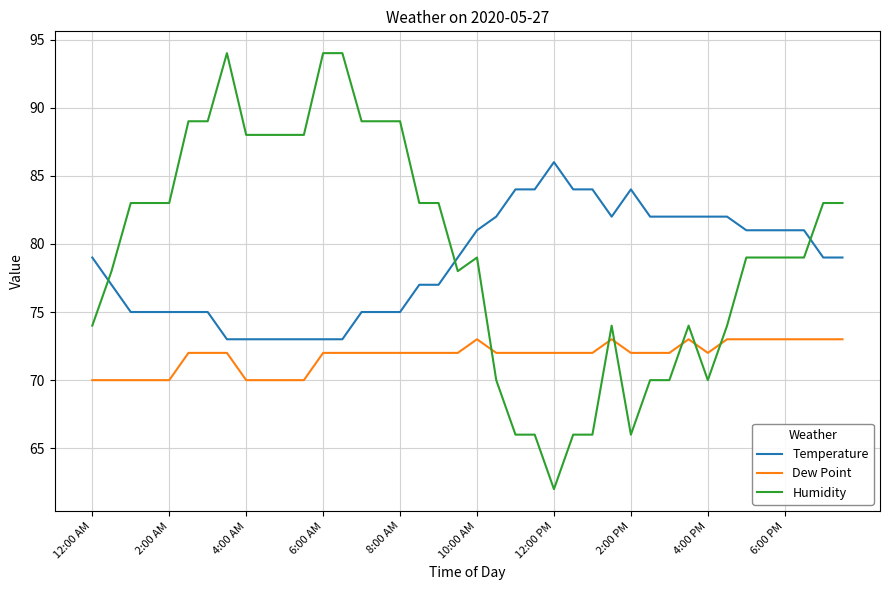

What is the lowest value of the Dew Point series?

70